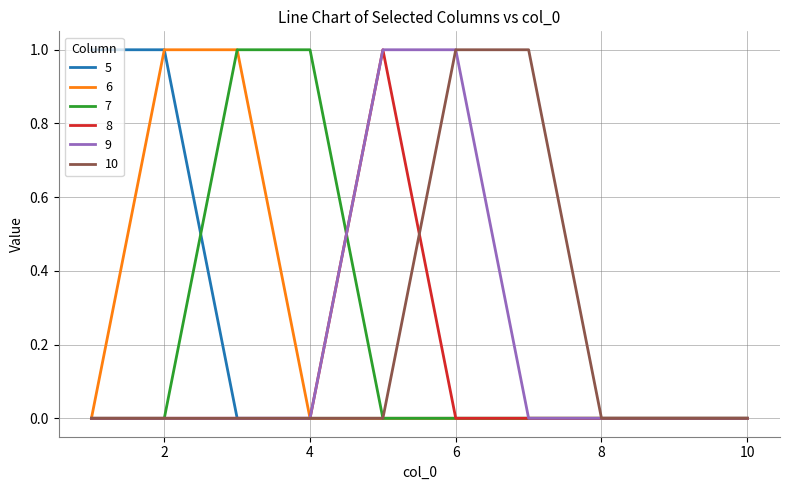

True or false: 8 and 9 intersect in this chart.

False